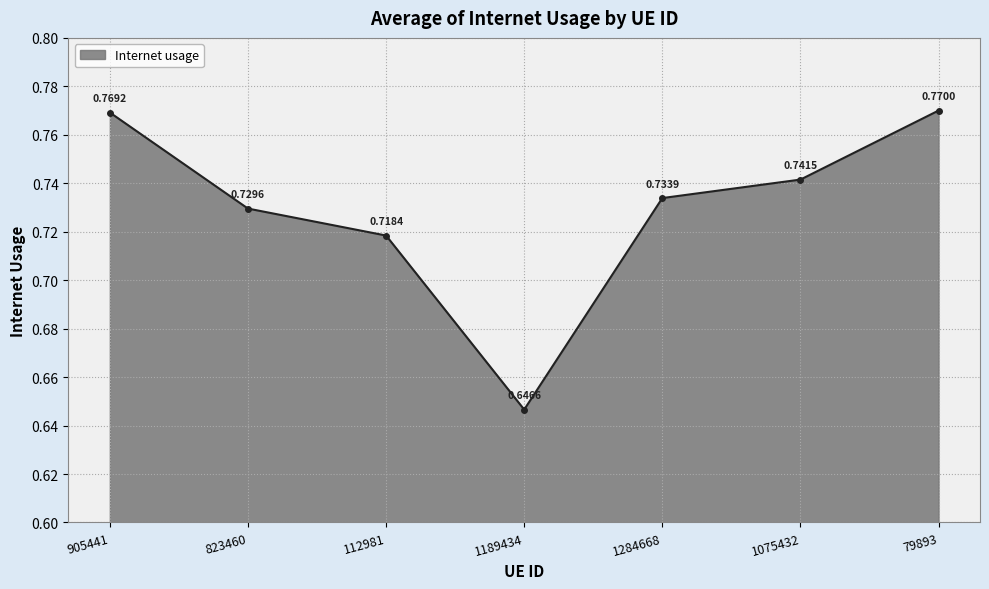

Which has a higher value, 1075432 or 1284668?

1075432